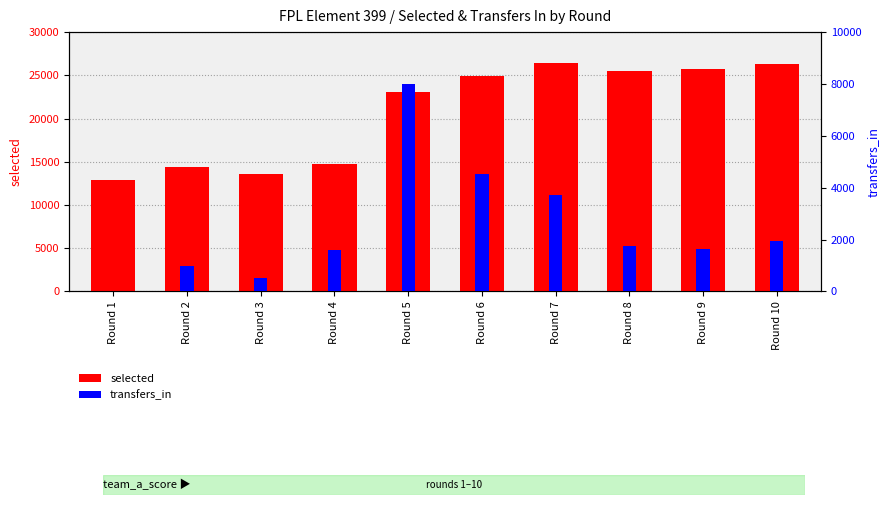

Which series has the largest total across all categories?

selected